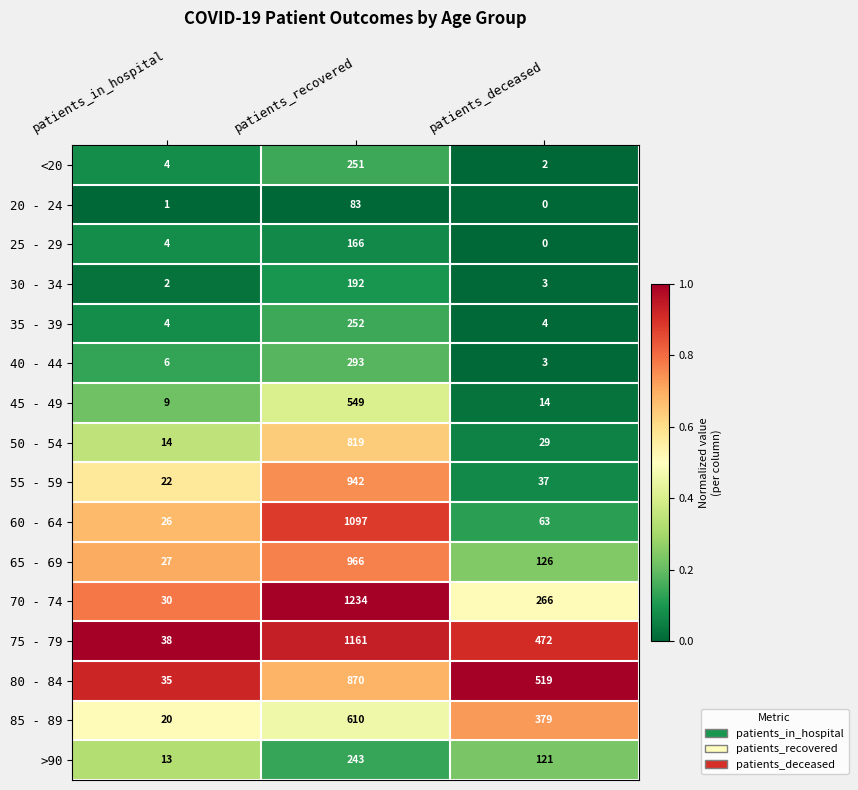

Where is <20 nearest to the value 126?

patients_in_hospital